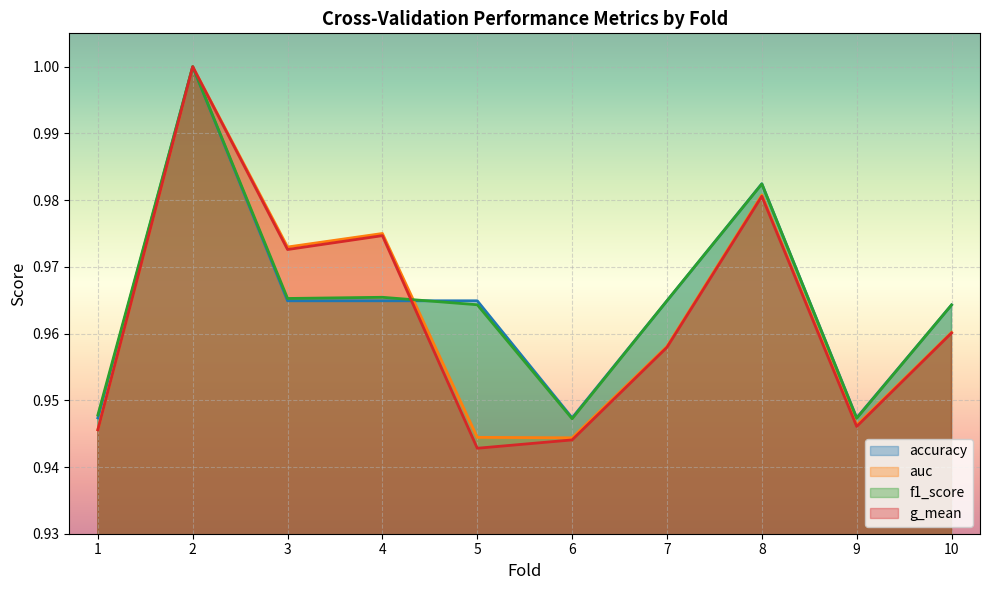

Is it true that auc equals 1.0 at 8?

True